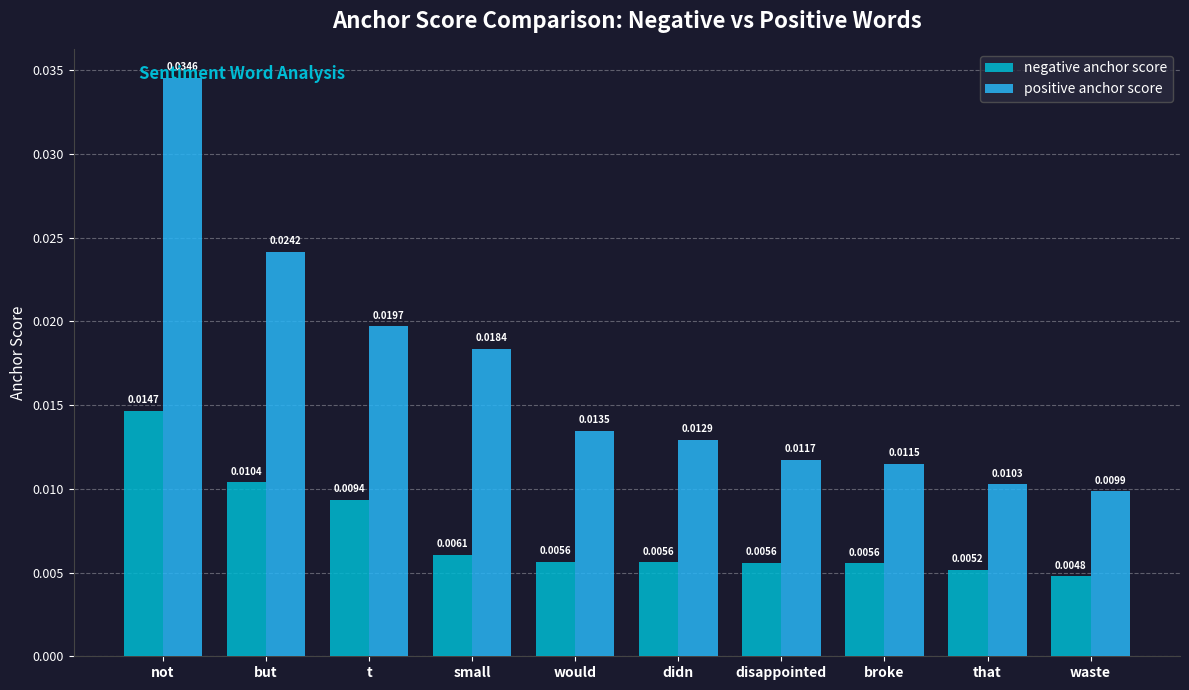

At which label does positive anchor score reach its minimum?

waste